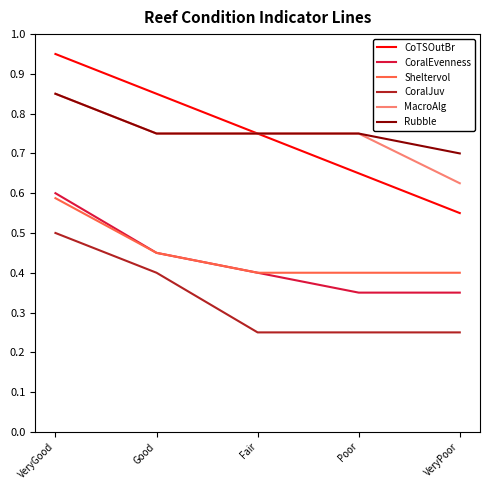

What is the sum of all Rubble values?

3.8